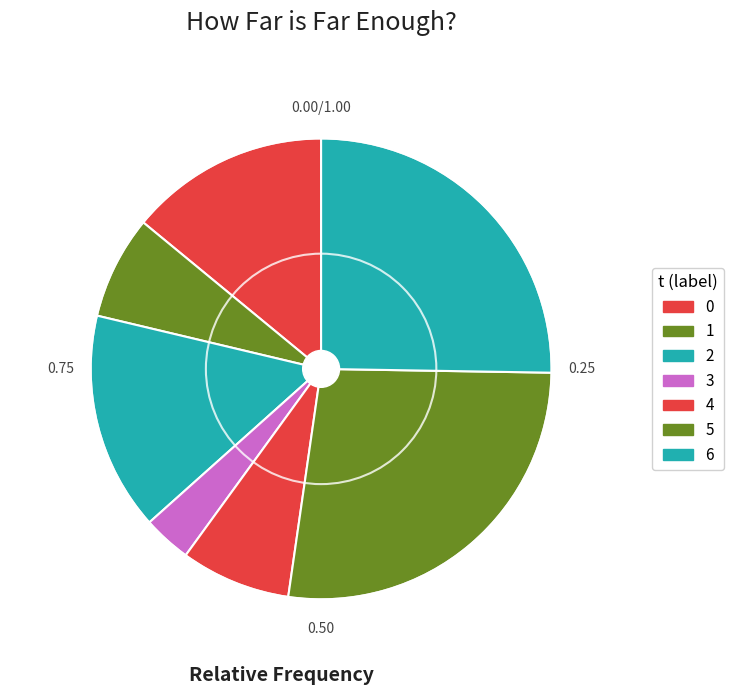

How many slices are in this pie chart?

7